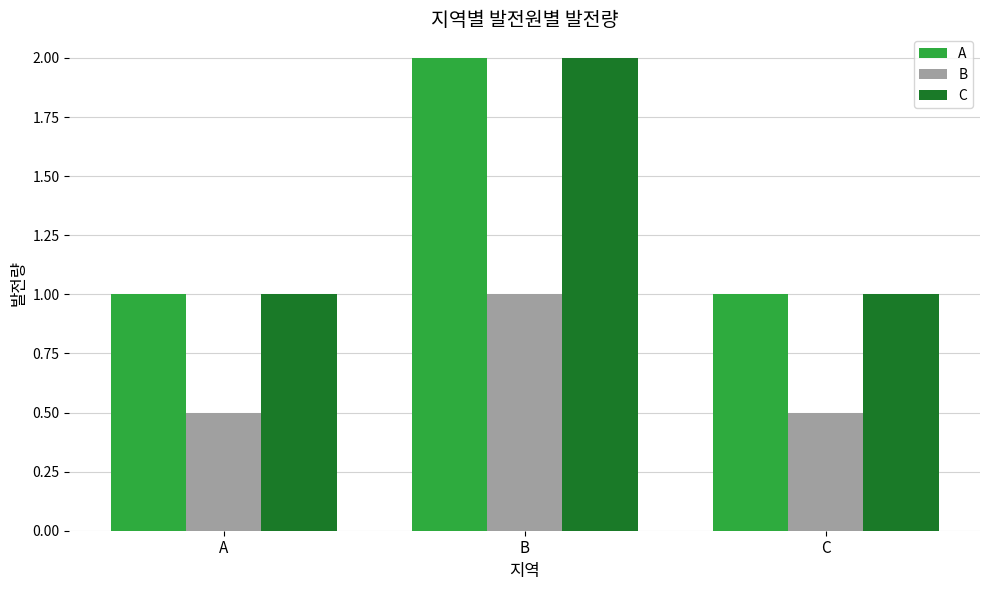

What value does the B series have at A?

0.5